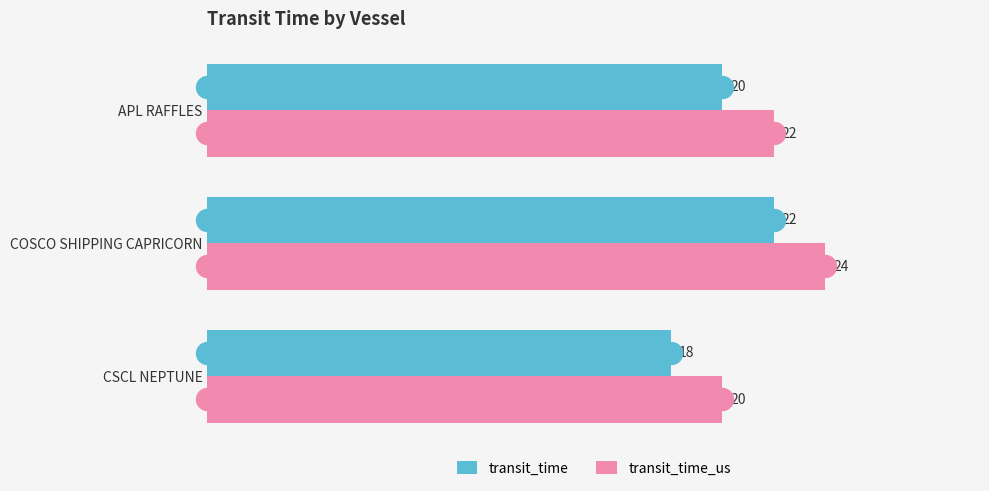

Which series has the largest total across all categories?

transit_time_us